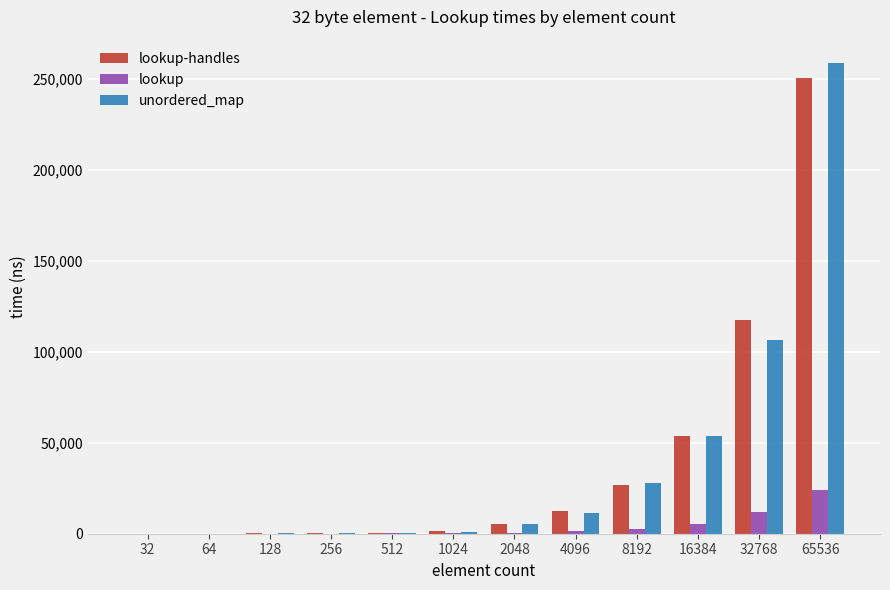

At which label is unordered_map closest to 129223?

32768